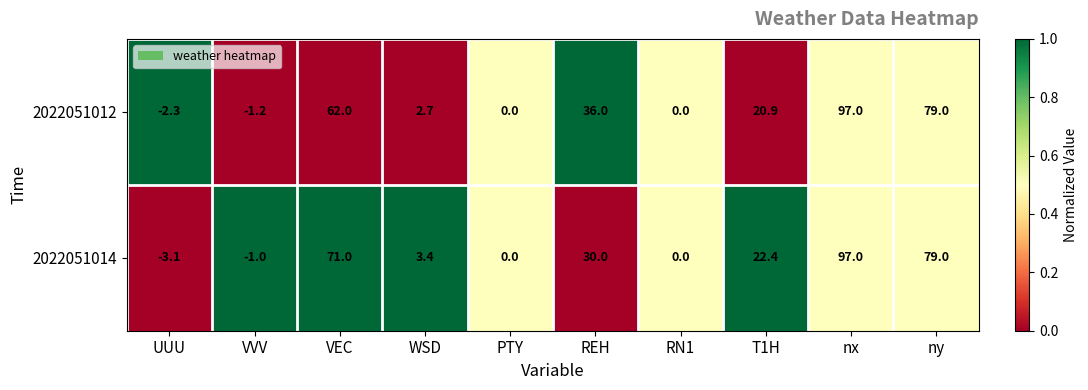

At which label does 2022051012 first exceed 20?

VEC